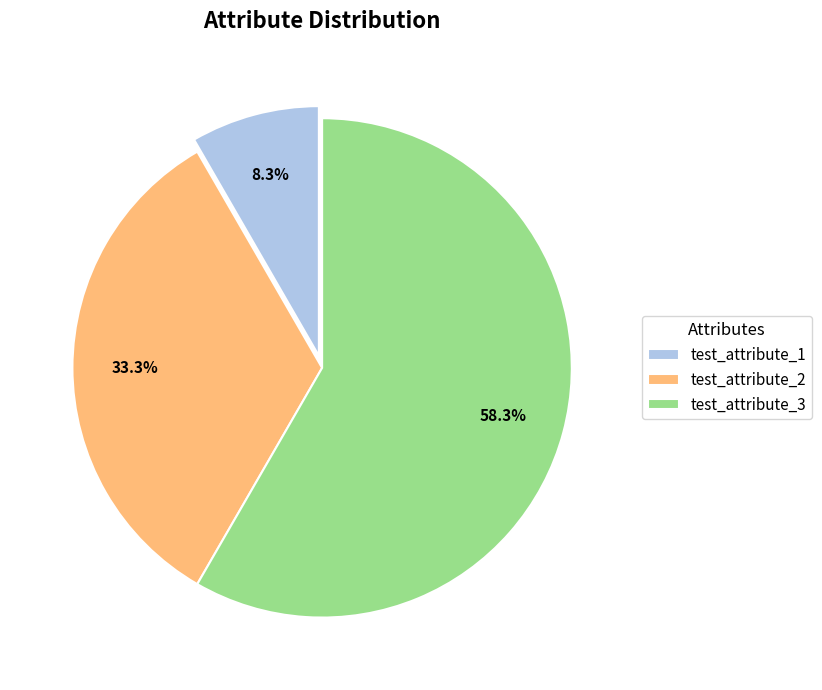

Approximately how many times larger is the value at test_attribute_2 compared to test_attribute_1?

4.0